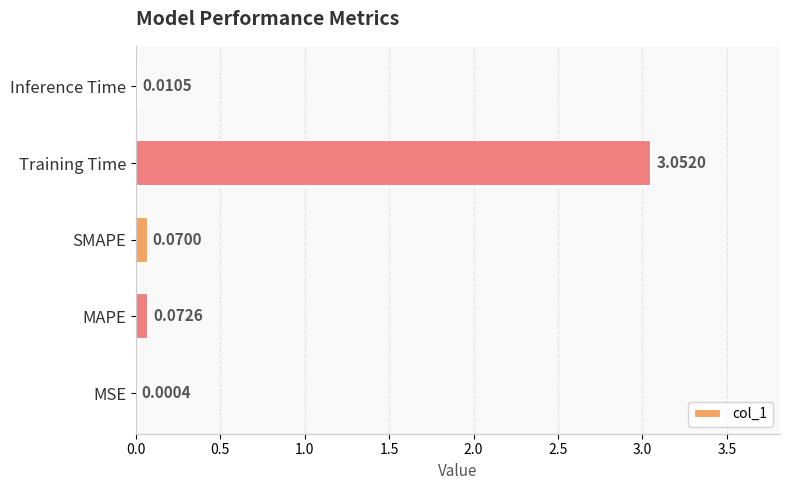

Where is the data nearest to the value 1?

MAPE